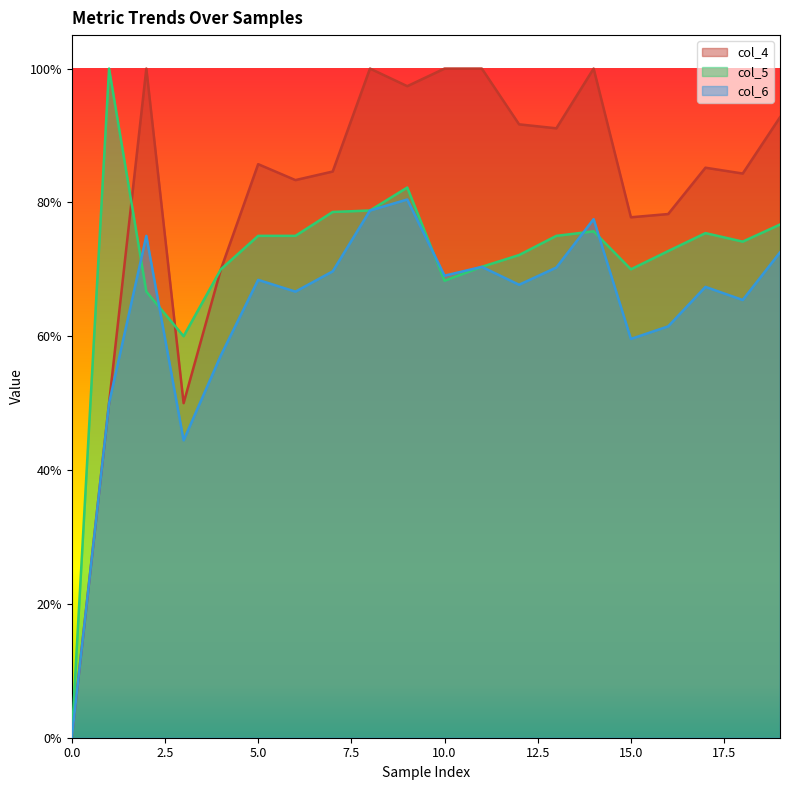

Reading left to right, what are all the values shown in this chart?

col_4: 0=0.0	1=0.5	2=1.0	3=0.5	4=0.7	5=0.9	6=0.8	7=0.8	8=1.0	9=1.0	10=1.0	11=1.0	12=0.9	13=0.9	14=1.0	15=0.8	16=0.8	17=0.9	18=0.8	19=0.9
col_5: 0=0.0	1=1.0	2=0.7	3=0.6	4=0.7	5=0.8	6=0.8	7=0.8	8=0.8	9=0.8	10=0.7	11=0.7	12=0.7	13=0.8	14=0.8	15=0.7	16=0.7	17=0.8	18=0.7	19=0.8
col_6: 0=0.0	1=0.5	2=0.8	3=0.4	4=0.6	5=0.7	6=0.7	7=0.7	8=0.8	9=0.8	10=0.7	11=0.7	12=0.7	13=0.7	14=0.8	15=0.6	16=0.6	17=0.7	18=0.7	19=0.7